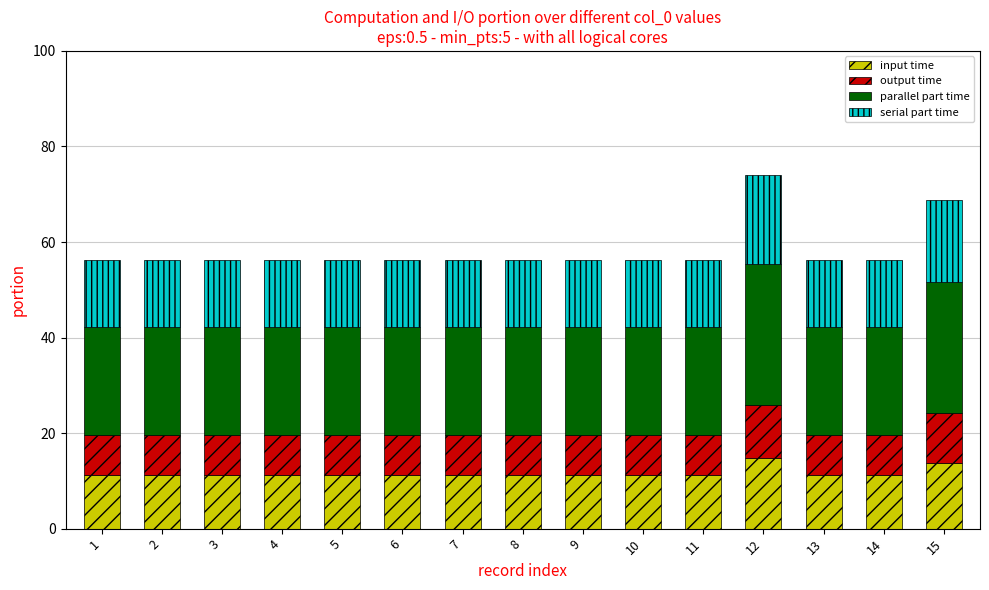

What is the average value of the input time series?

11.6